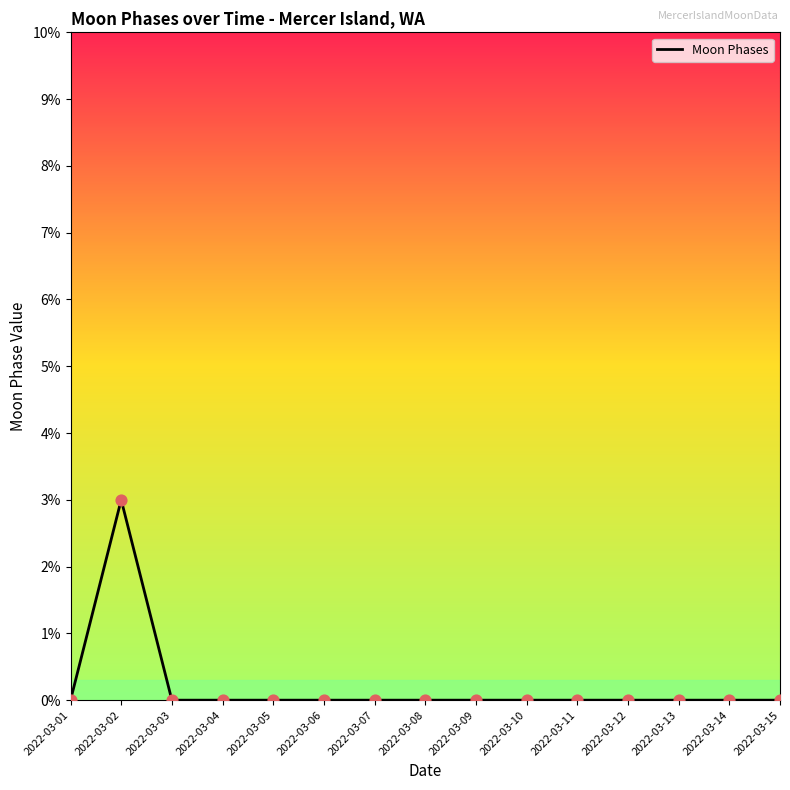

Is it true that the value at 2022-03-07 is 1?

False